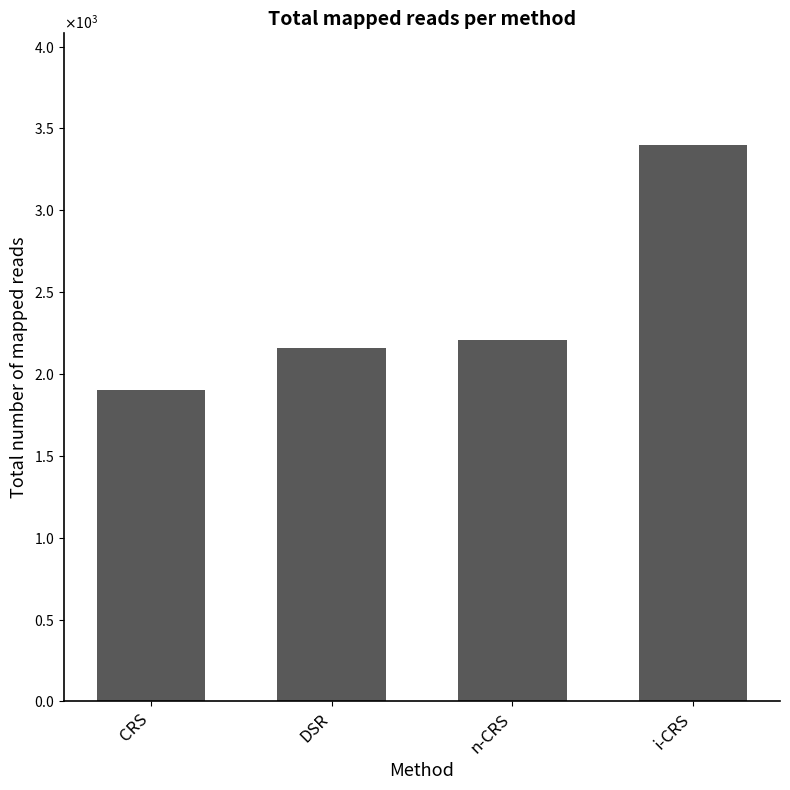

What is the difference between the values at i-CRS and CRS?

1497